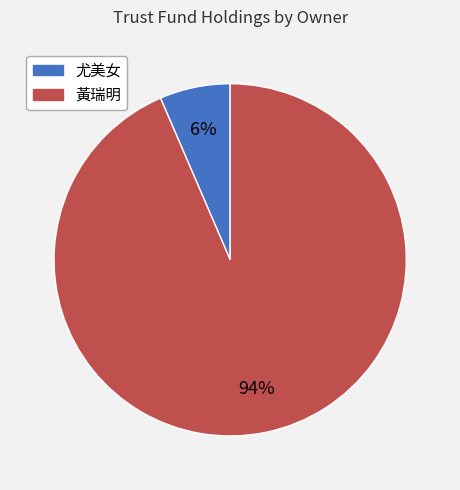

Between 尤美女 and 黃瑞明, which is larger?

黃瑞明